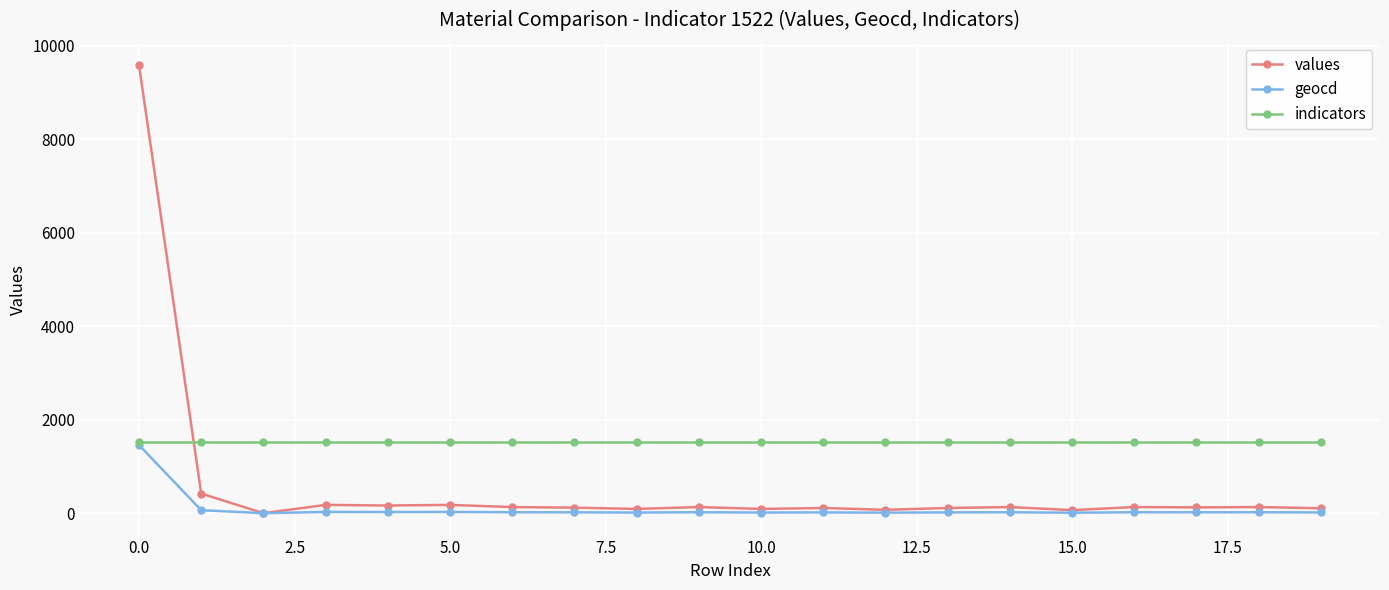

How many data points in values are less than 131?

10